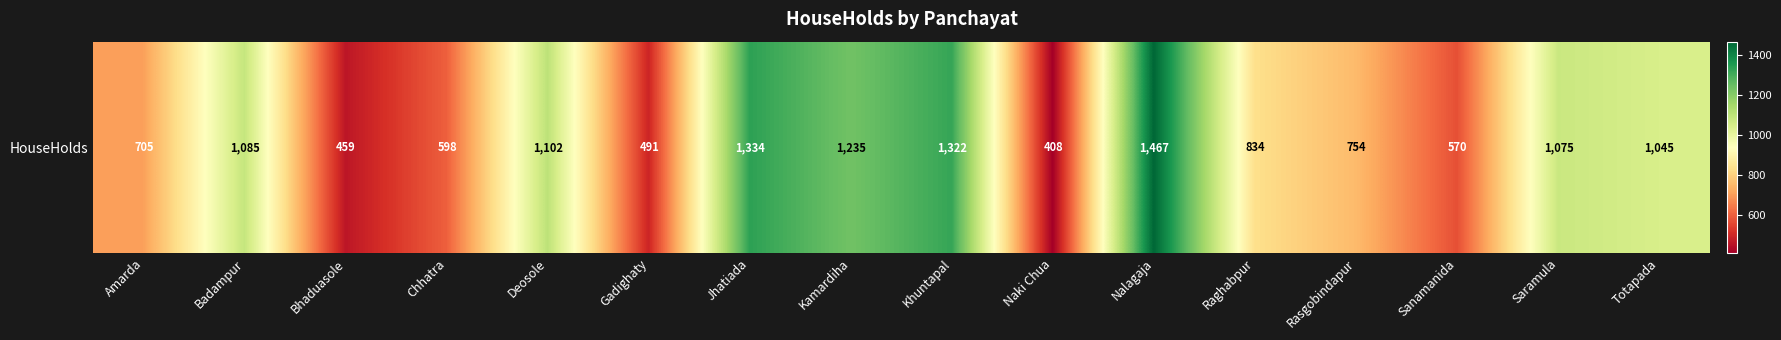

Which label corresponds to the smallest value in the chart?

Naki Chua